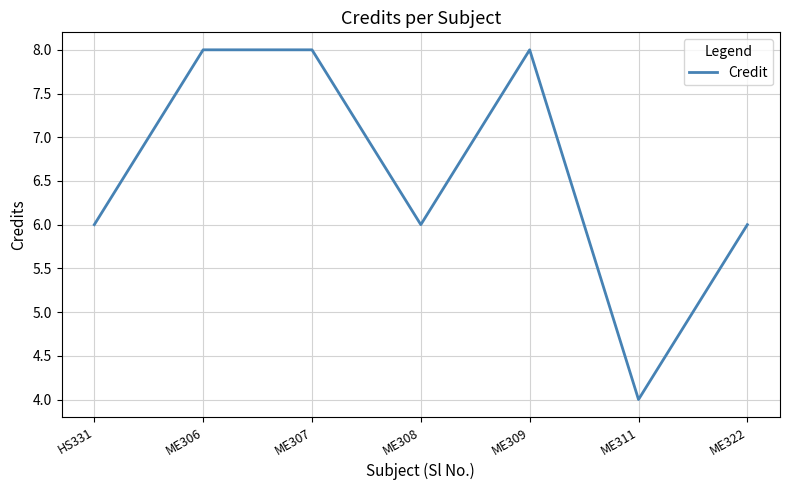

Reading left to right, list all the values displayed in this chart.

HS331=6	ME306=8	ME307=8	ME308=6	ME309=8	ME311=4	ME322=6